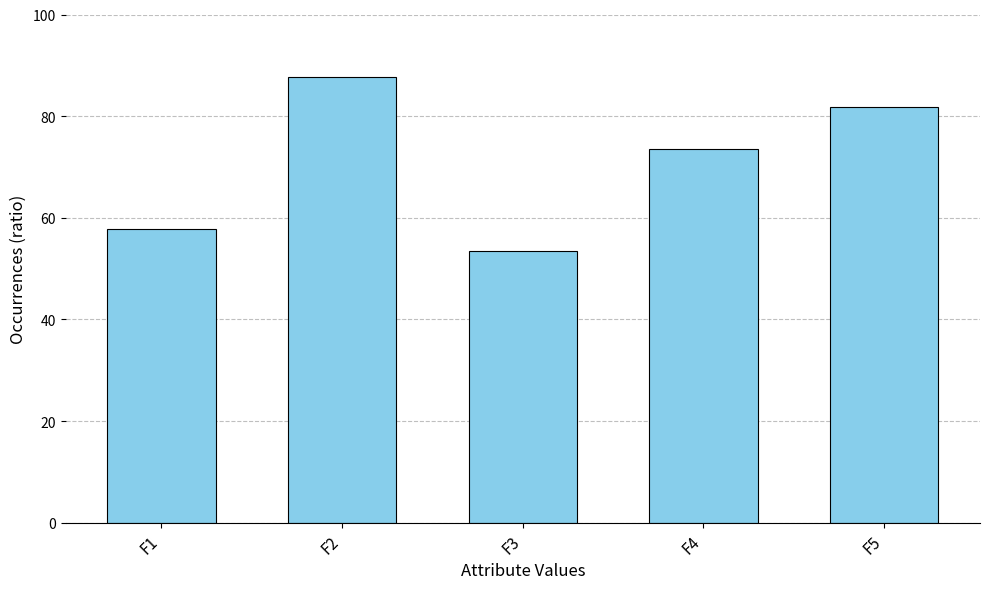

Approximately how many times larger is the value at F3 compared to F1?

0.9